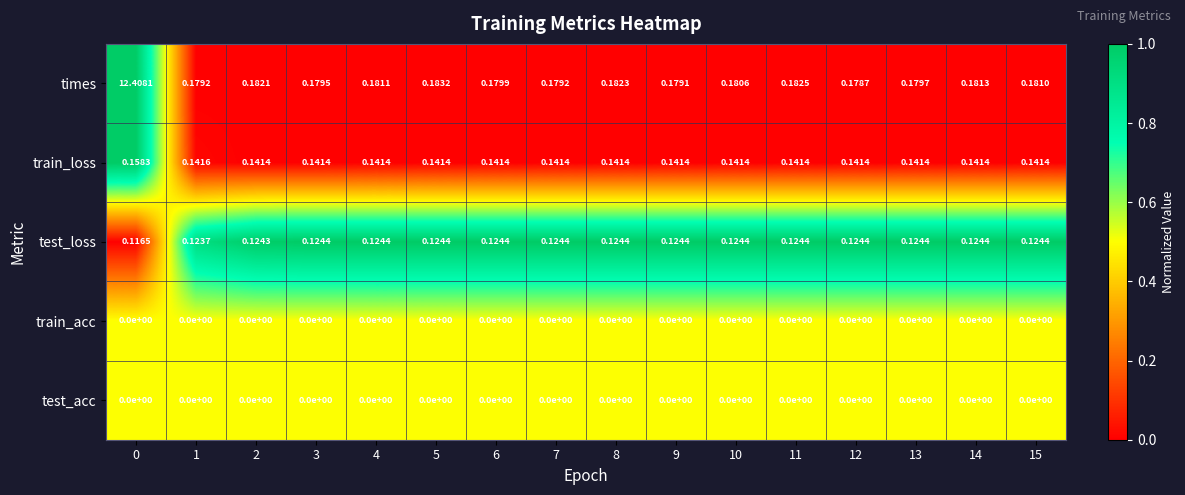

What is the total value across all series at 10?

0.4